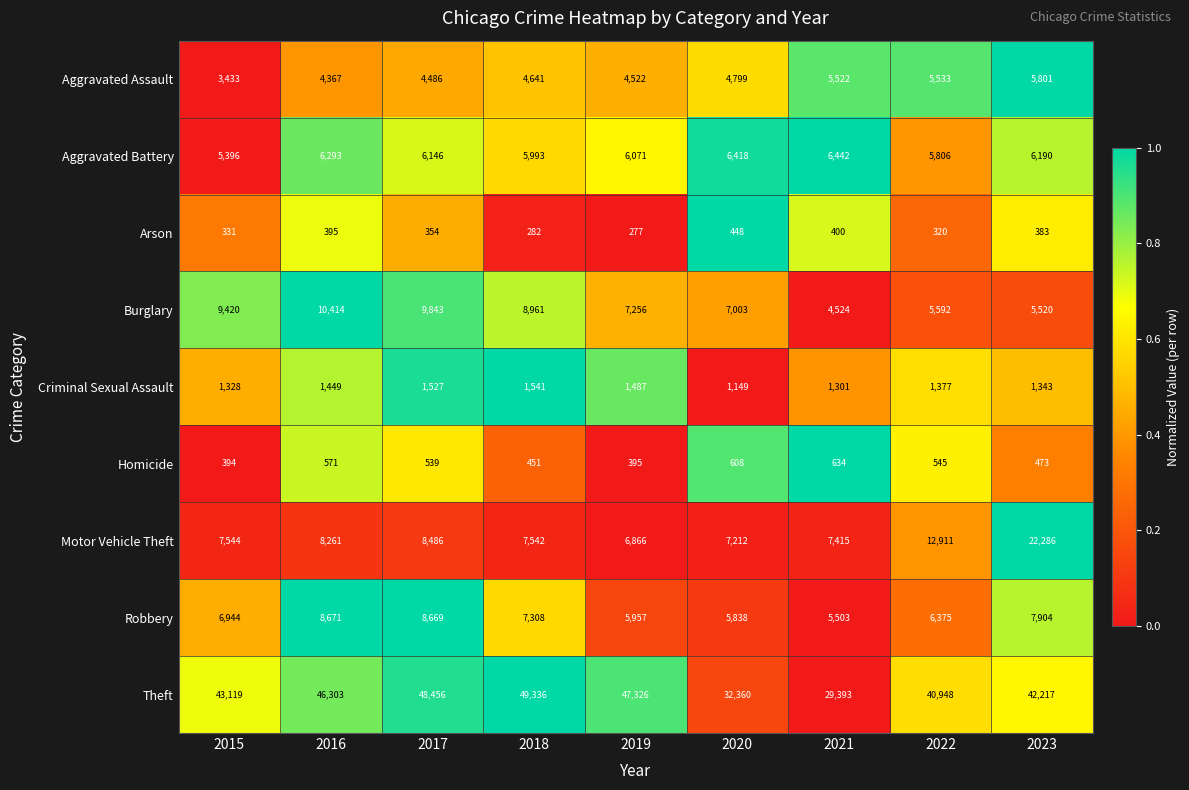

Which category has the highest value in the Criminal Sexual Assault series?

2018